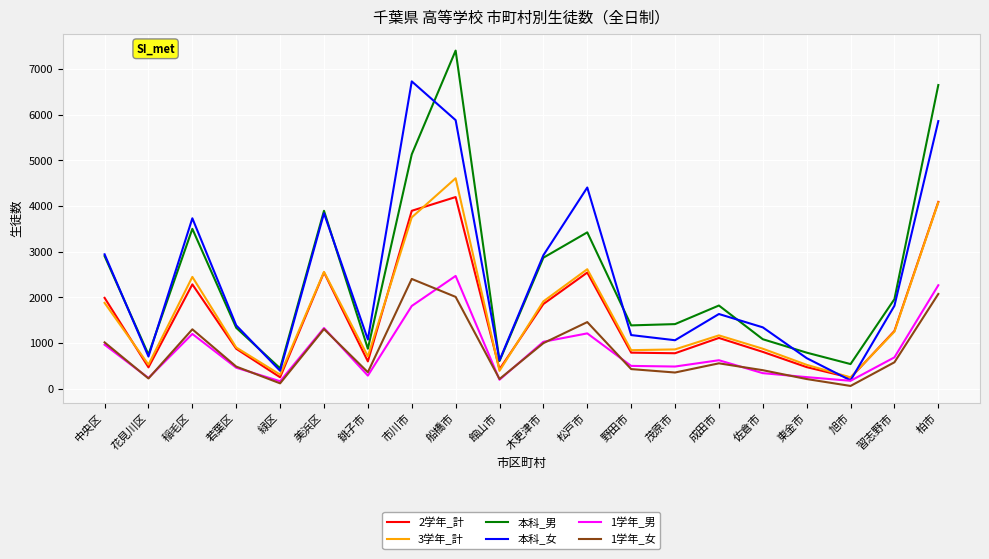

What is the difference between the highest and lowest values at 館山市?

424